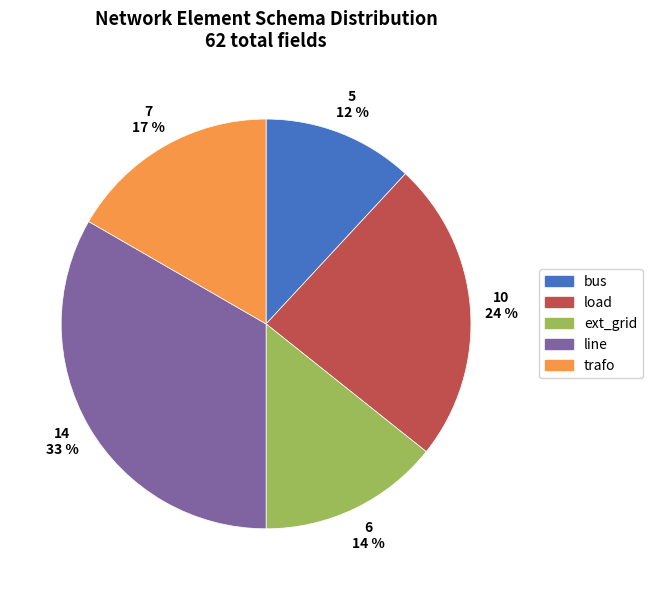

Is ext_grid the majority of the pie?

No